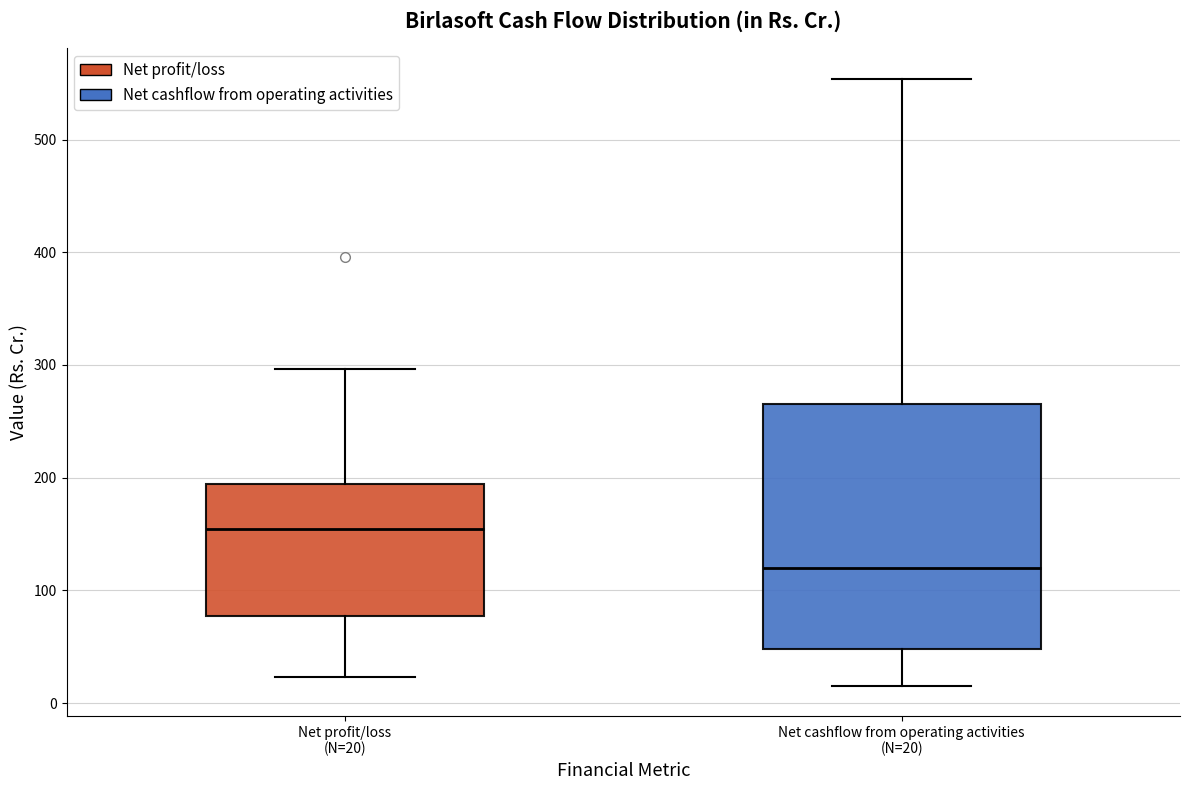

Comparing the boxes themselves (not the whiskers), which one is the tallest?

Net cashflow from operating activities (N=20)